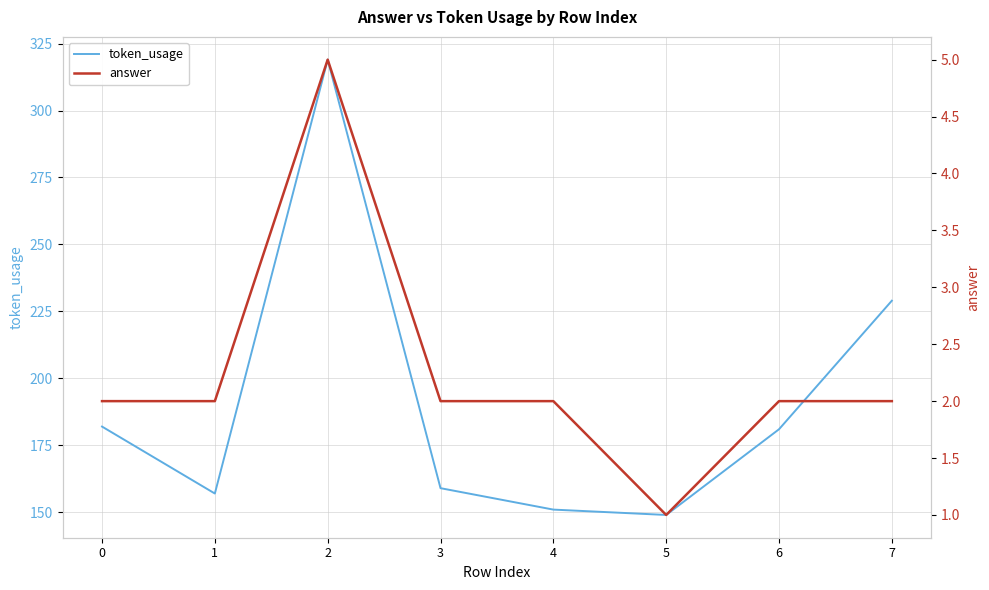

How many data points in answer are less than 2?

1